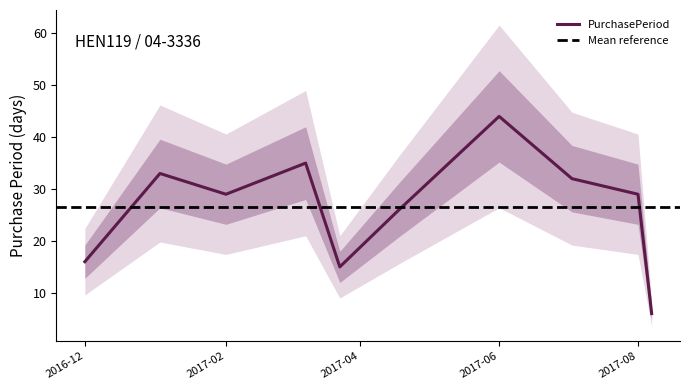

What is the sum of all values?

265